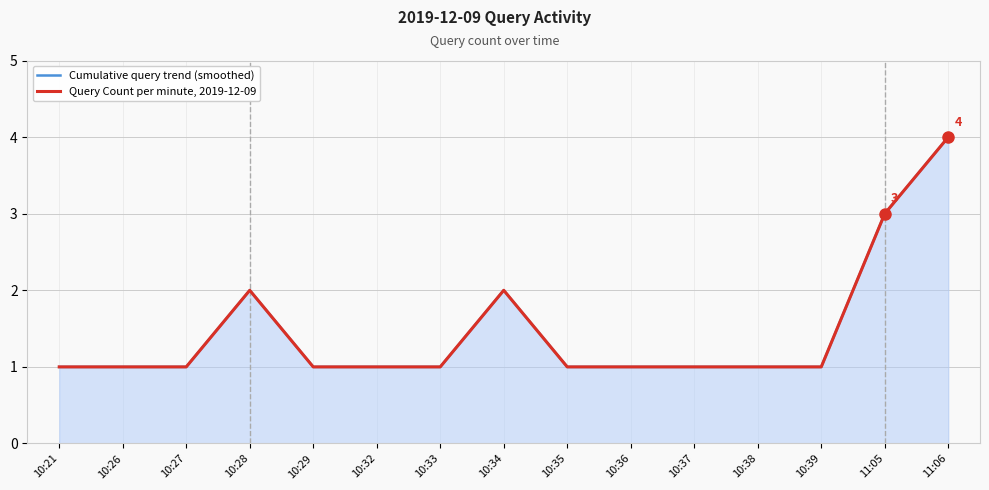

How many Query Count per minute, 2019-12-09 values are between 1 and 2?

13